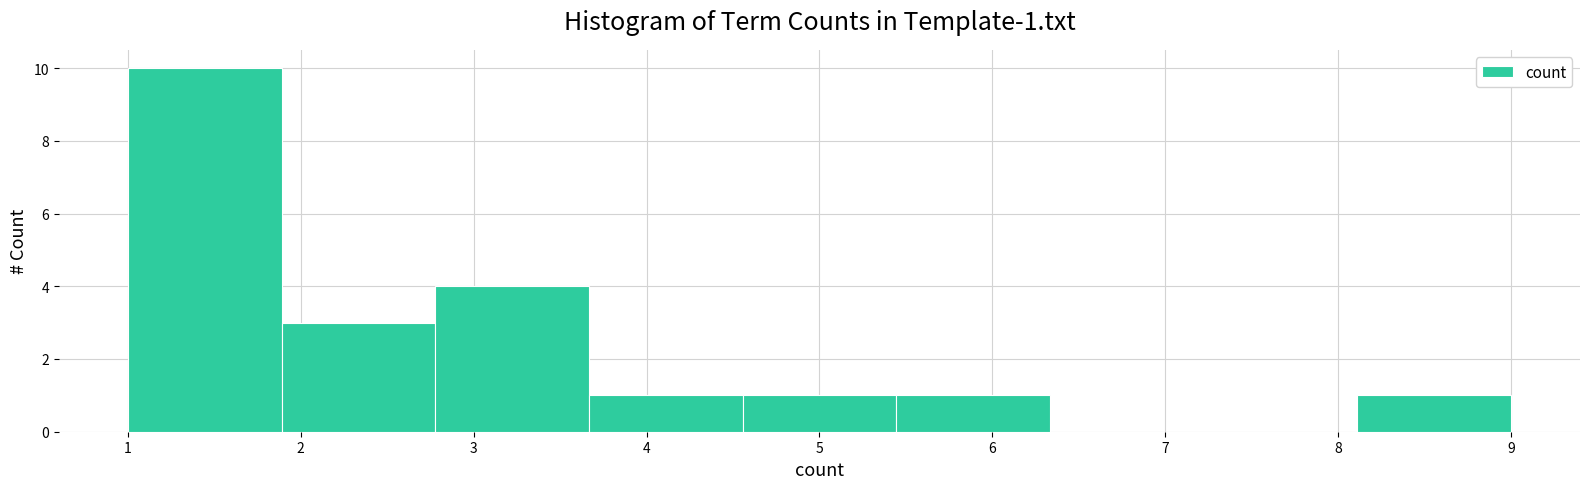

Over which range of the x-axis is the bar tallest?

1.0 to 1.9